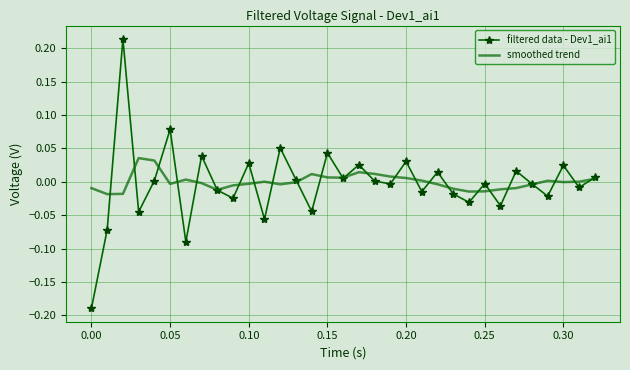

Rank the series by their maximum value, from lowest to highest.

smoothed trend, filtered data - Dev1_ai1